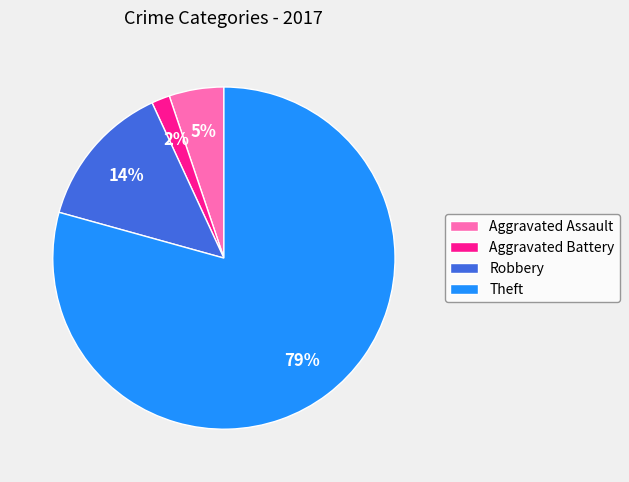

What is the smallest slice in the pie chart?

Aggravated Battery